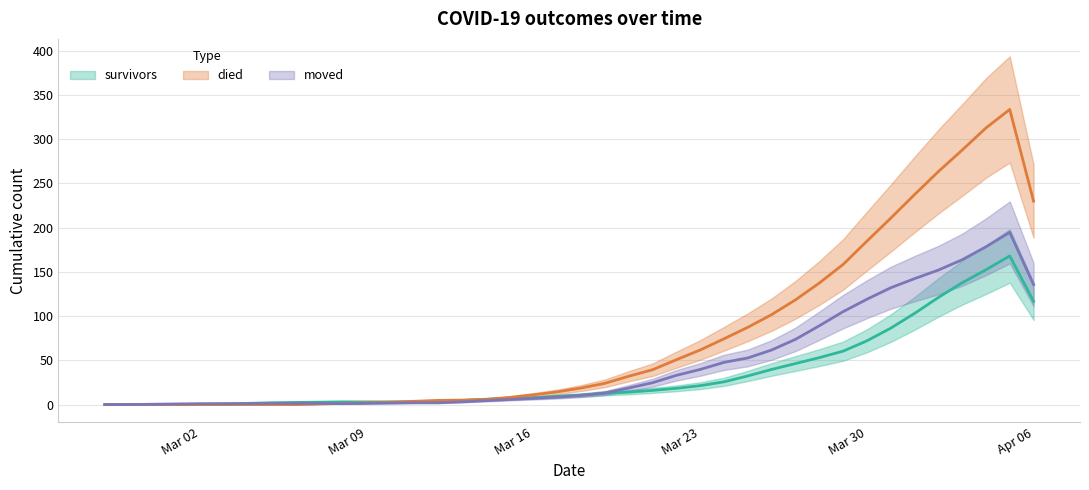

Which series has the largest total across all categories?

died